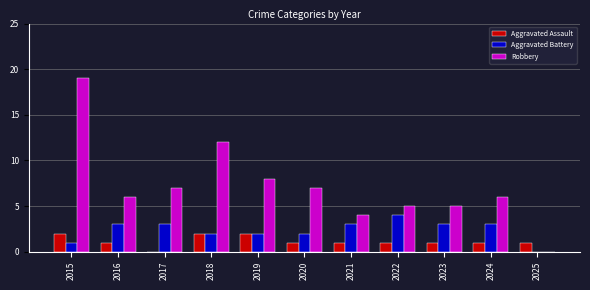

How many categories are shown in the chart?

11